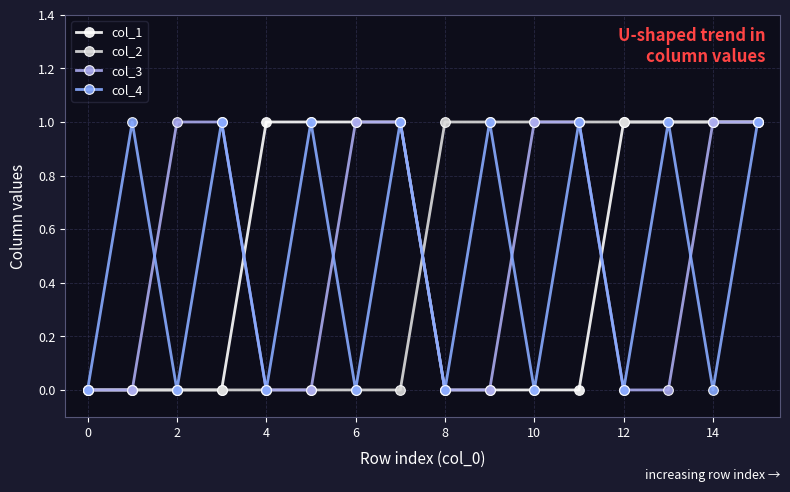

Does the chart have visible grid lines?

Yes